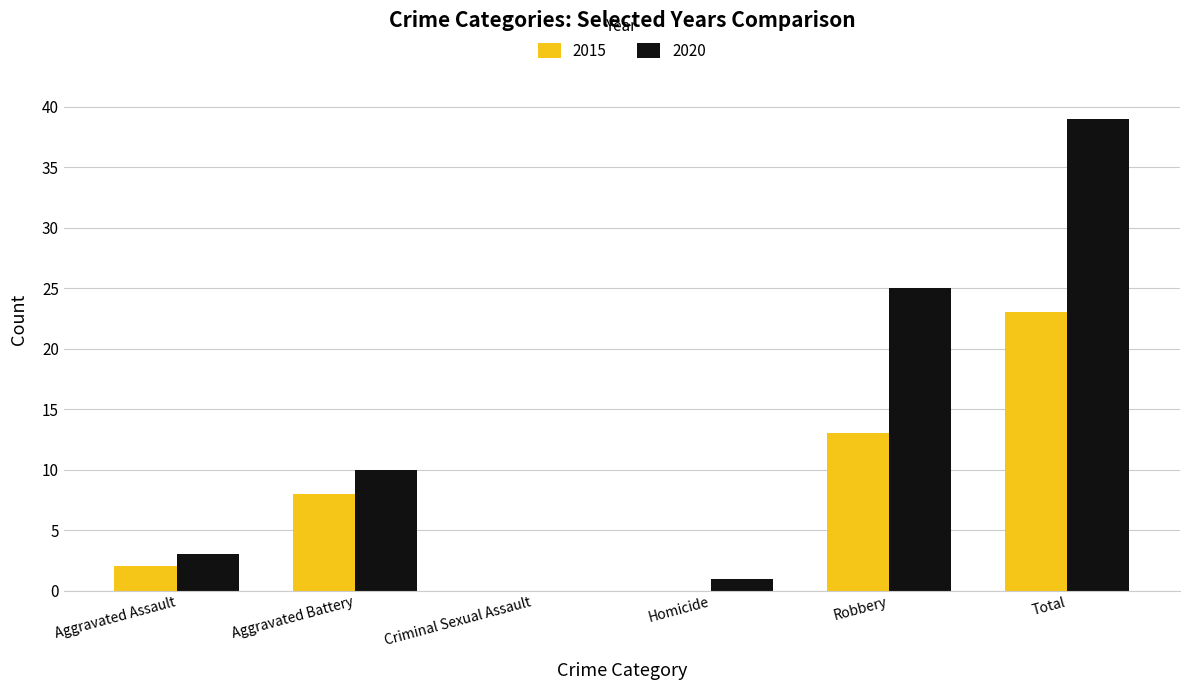

Between Homicide and Robbery, which series saw the biggest shift?

2020